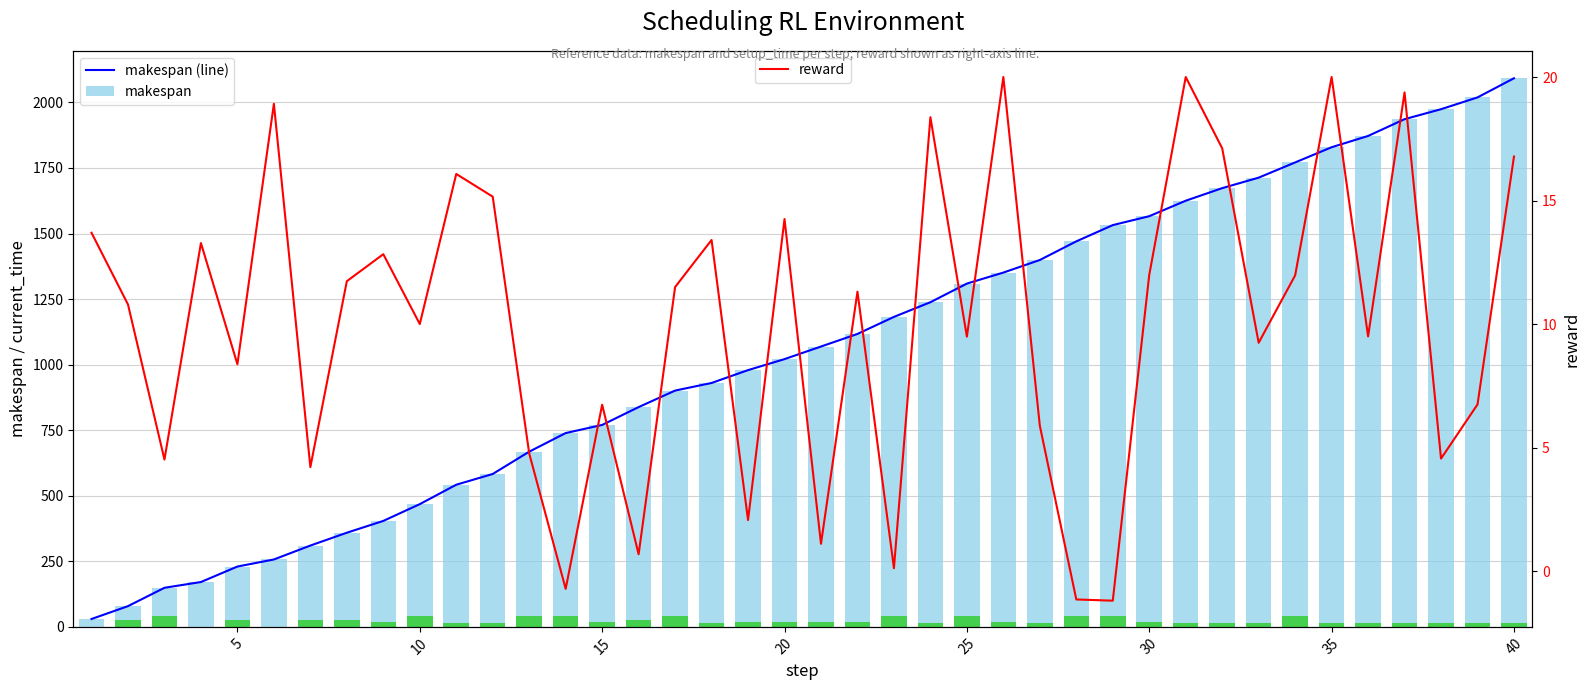

What is the value of the makespan (line) bar at the 4th from the left?

171.0